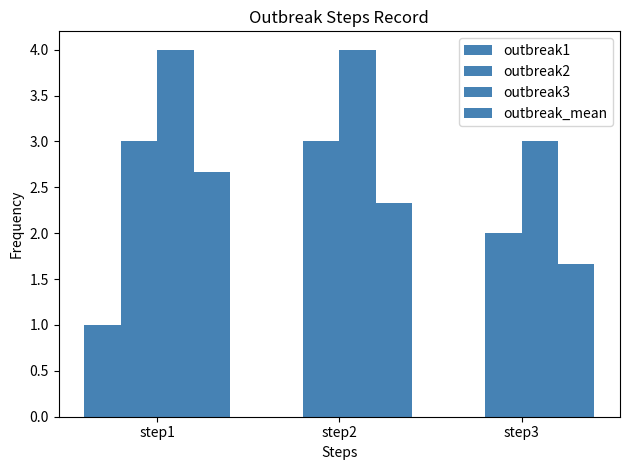

Reading right to left, transcribe all the data shown in this chart.

outbreak1: 0.0	0.0	1.0
outbreak2: 2.0	3.0	3.0
outbreak3: 3.0	4.0	4.0
outbreak_mean: 1.7	2.3	2.7